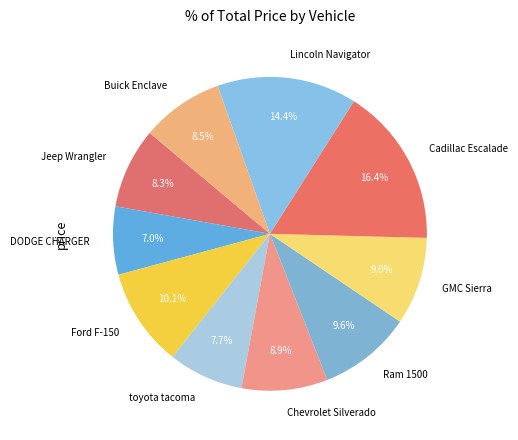

Approximately how many times larger is the value at Cadillac Escalade compared to Jeep Wrangler?

2.0